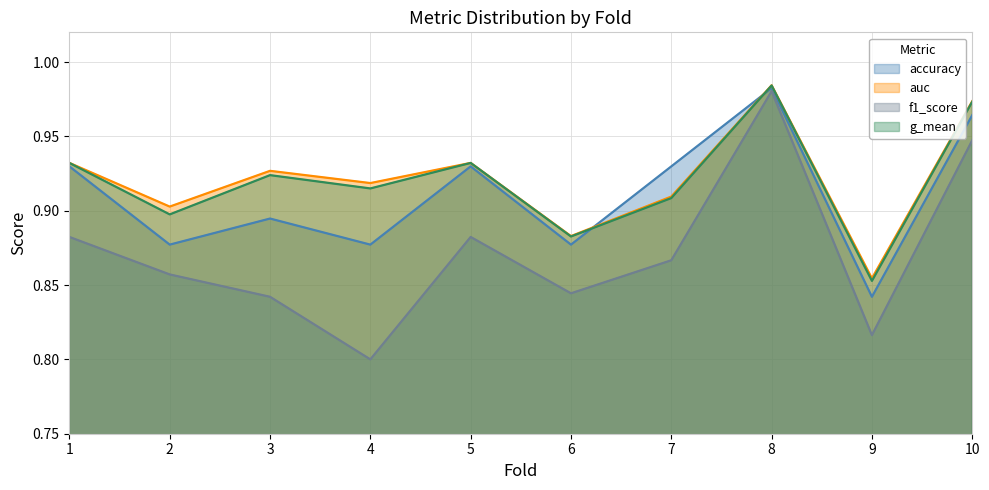

Count the auc values in the range 0 to 1.

10